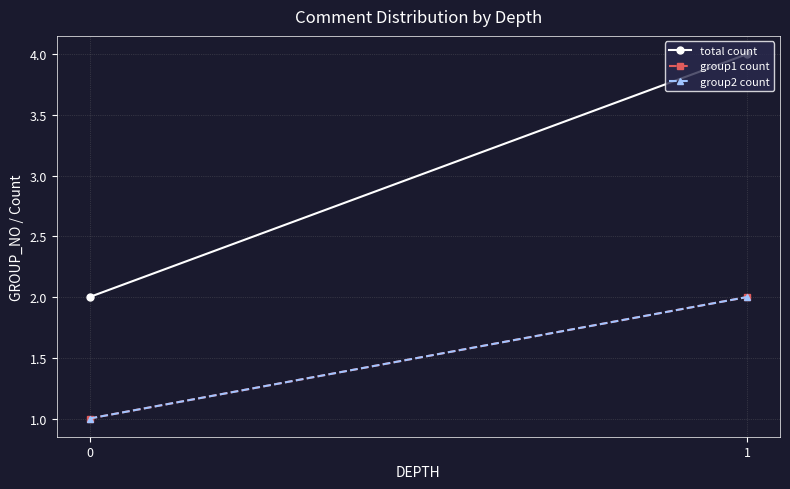

What is the value of the group1 count point at the 2nd from the left?

2